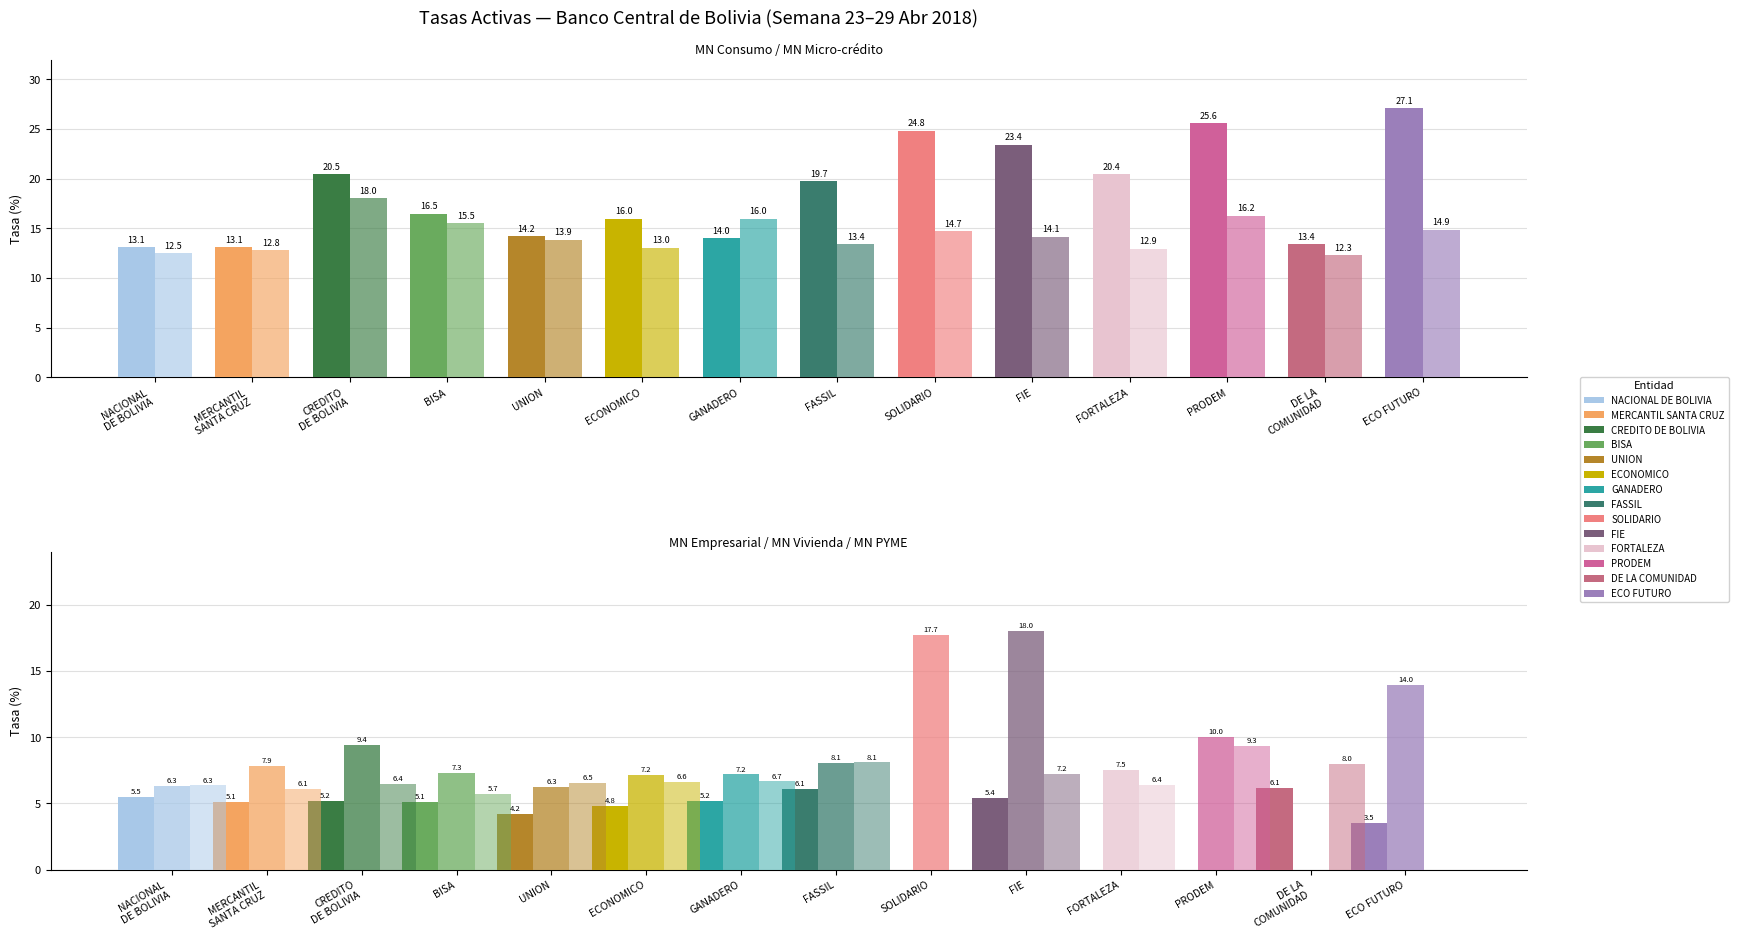

How many values in the MN Vivienda series are below 7?

3